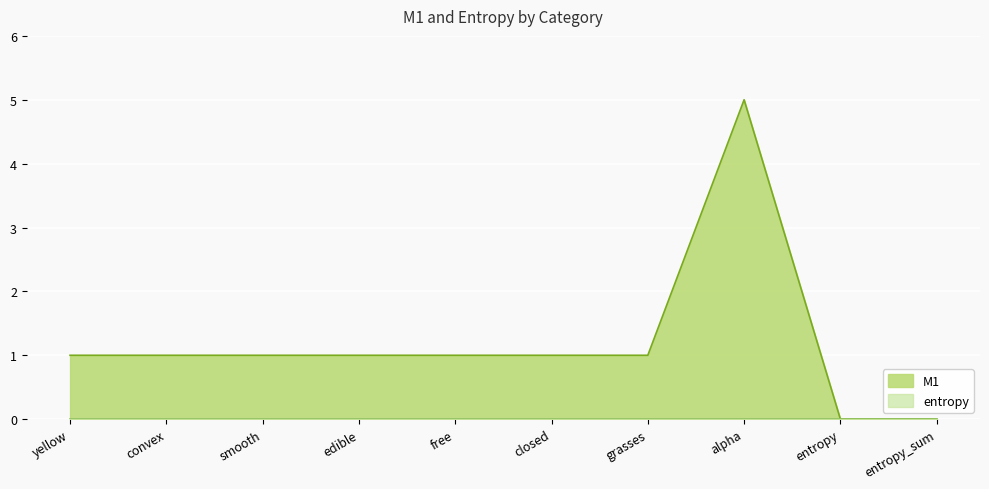

Is it true that the value at yellow is 1?

True